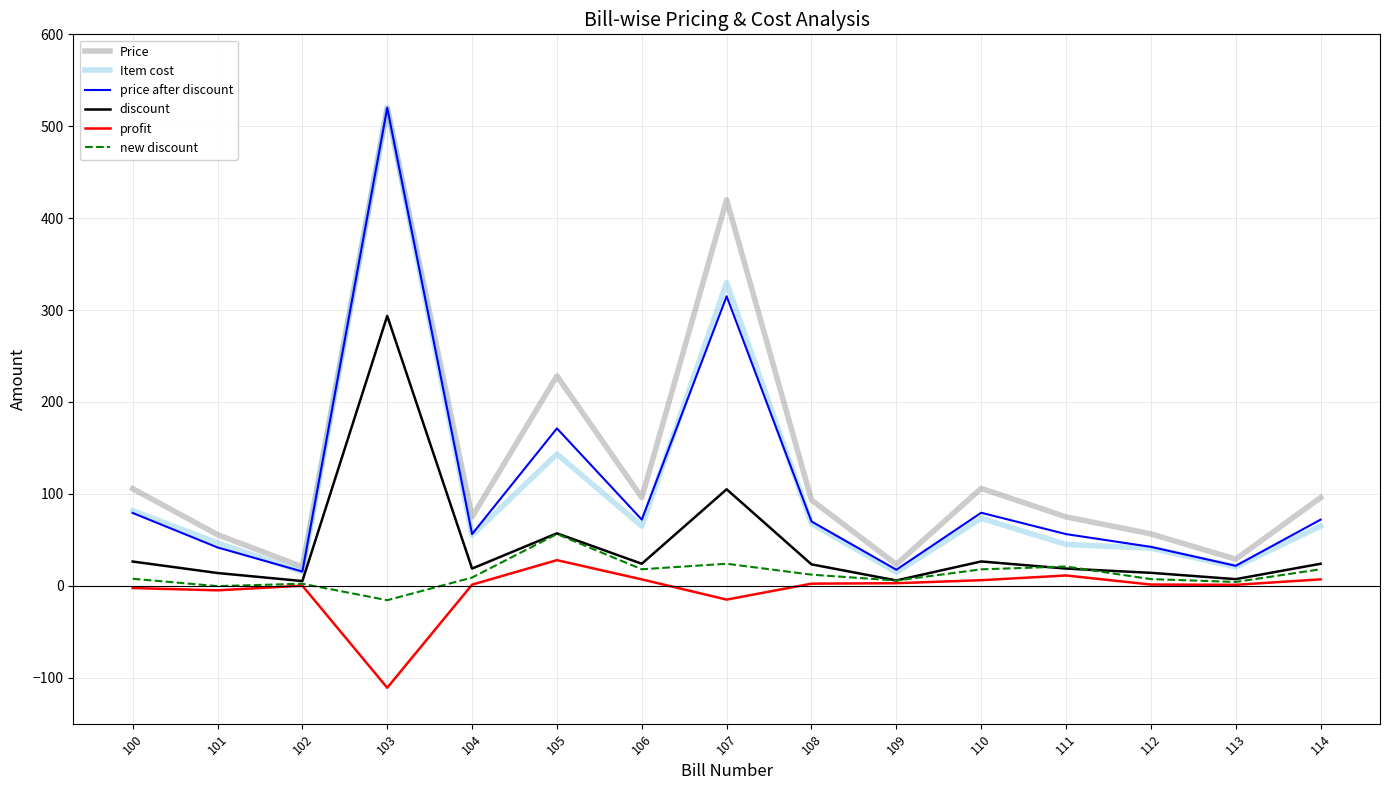

Between 113 and 114, which series saw the biggest shift?

Price